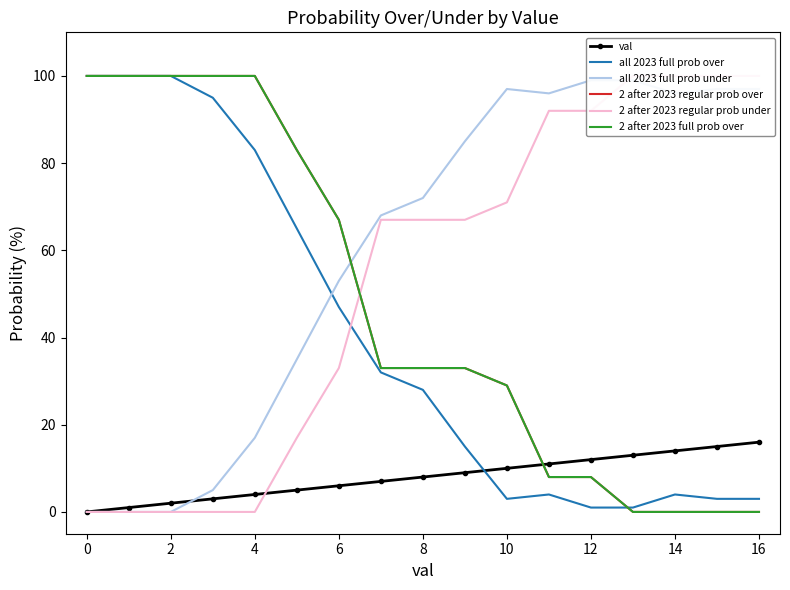

What is the difference between the second highest and second lowest values in the 2 after 2023 regular prob over series?

100